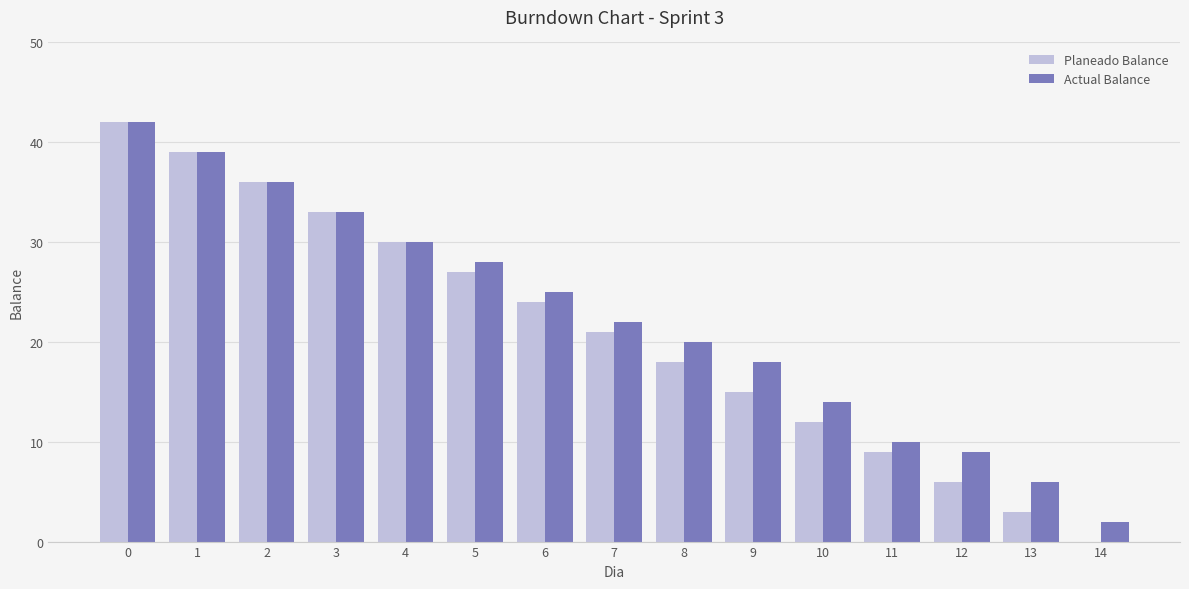

Which series changed the most between 6 and 10?

Planeado Balance